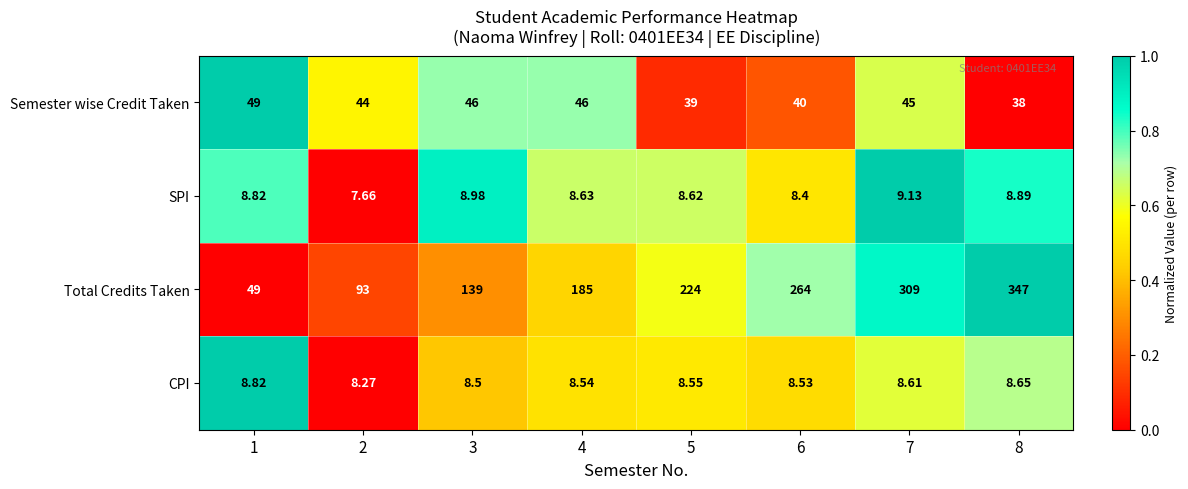

Which series has the largest total across all categories?

Total Credits Taken